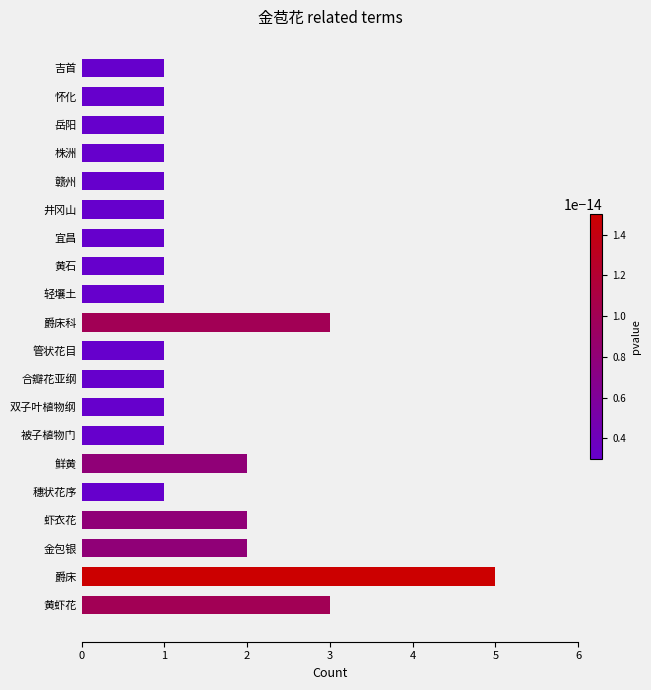

Approximately how many times larger is the value at 爵床 compared to 井冈山?

5.0